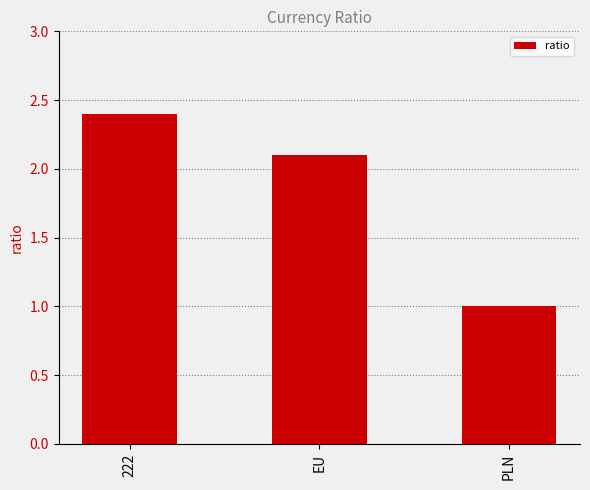

Which label corresponds to the largest value in the chart?

222